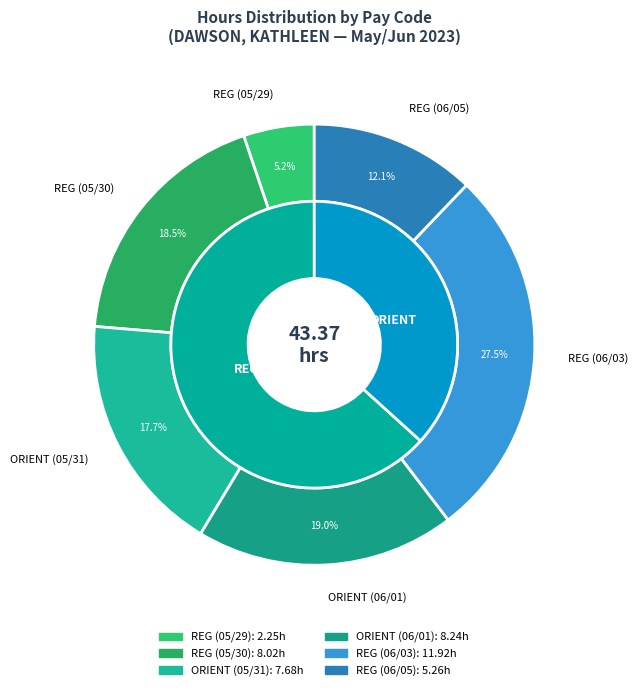

Between REG (05/30) and REG (06/05), which is larger?

REG (05/30)